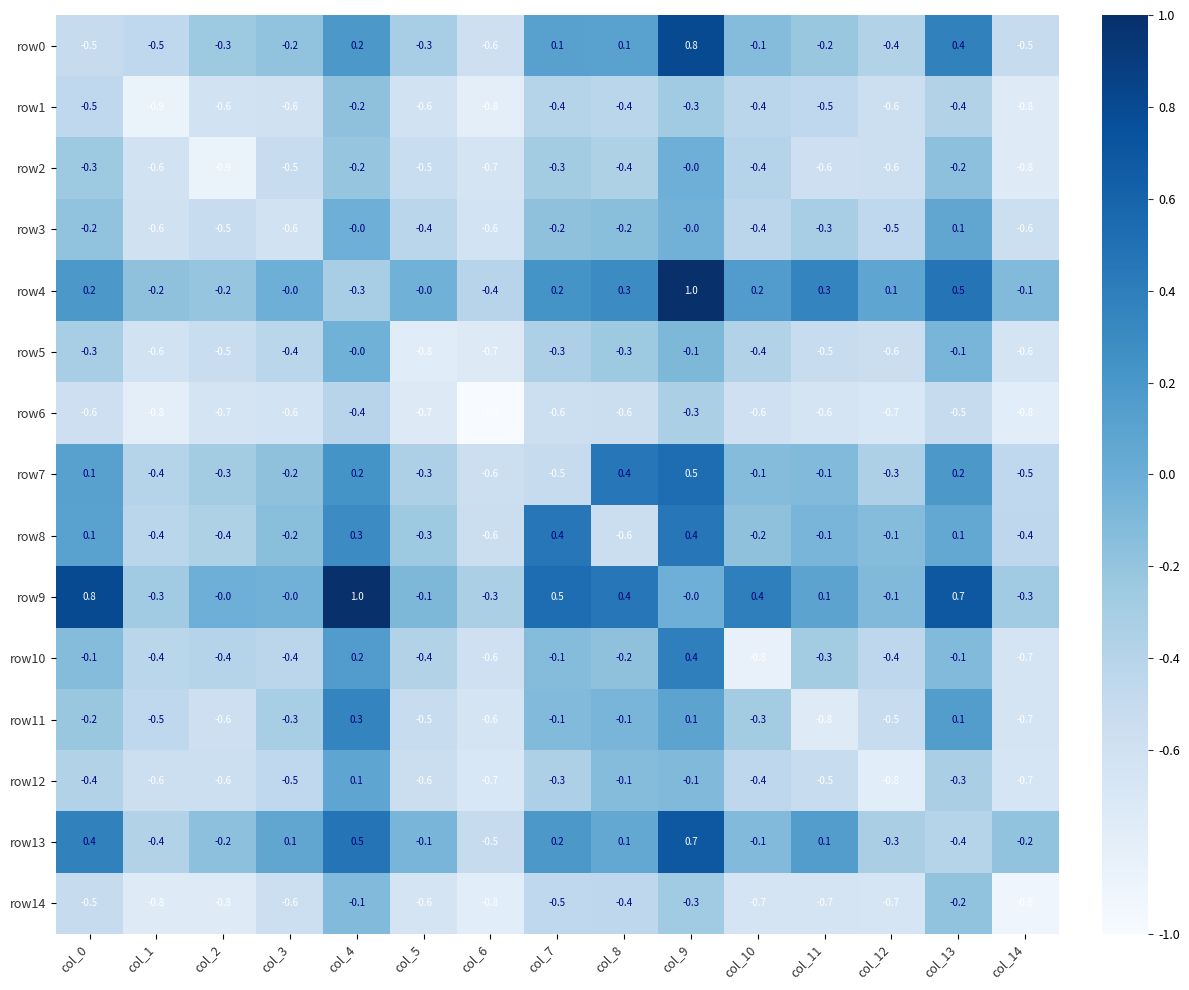

Between col_3 and col_7, which series saw the biggest shift?

row8